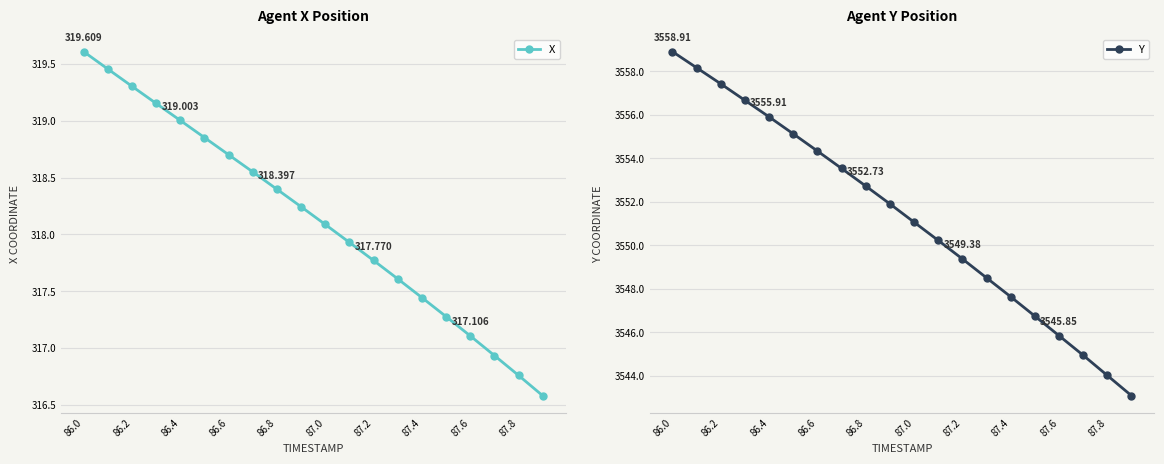

True or false: X has more than 1 interior local peaks.

False